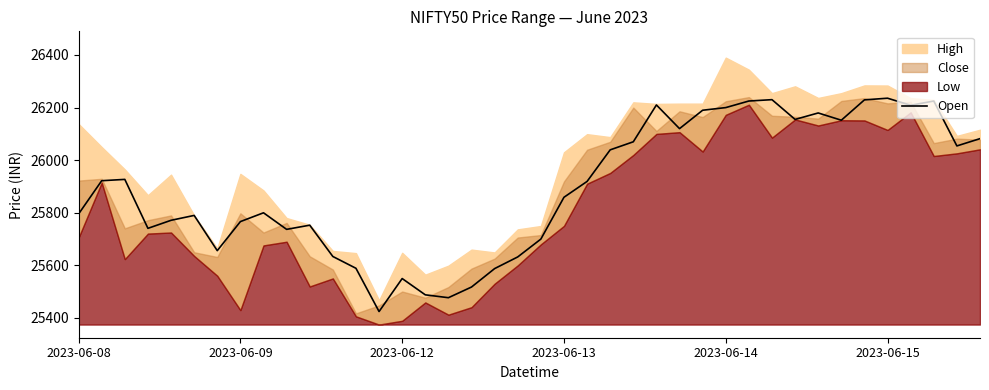

Reading right to left, list all the values displayed in this chart.

26081.9	26054.2	26224.9	26208.8	26235.7	26229.3	26152.0	26179.6	26155.1	26230.2	26225.0	26200.0	26189.9	26120.0	26210.0	26070.0	26039.3	25919.2	25859.0	25700.0	25632.2	25587.8	25517.8	25477.2	25488.1	25550.0	25424.6	25589.0	25633.9	25752.9	25737.0	25800.0	25766.5	25656.1	25790.0	25771.4	25740.9	25927.0	25922.0	25795.6